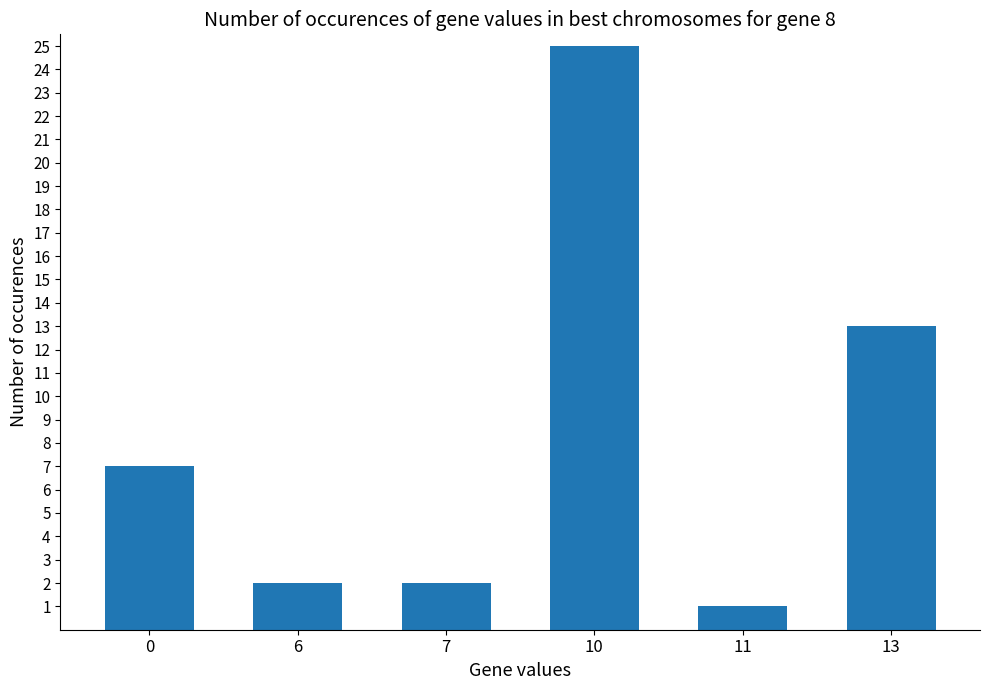

The chart shows a value of 25 at 10. True or false?

True